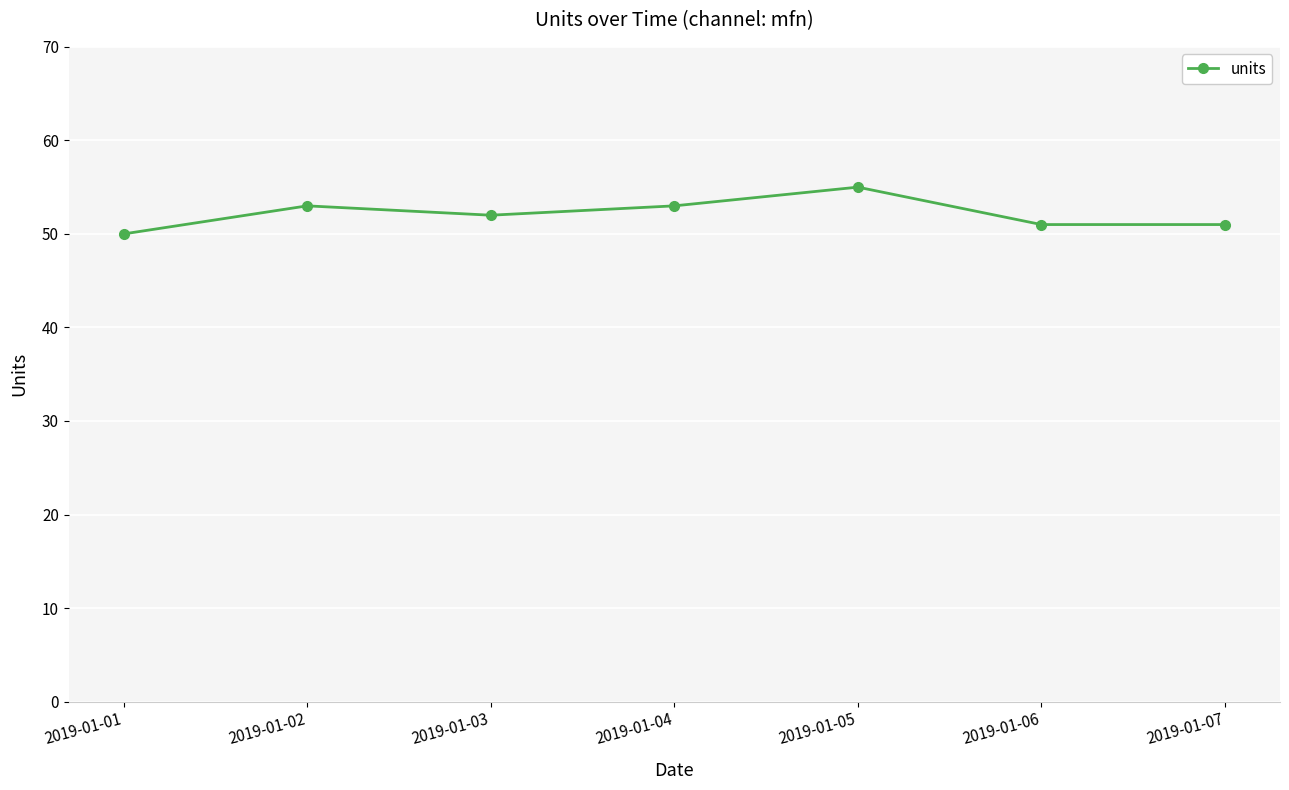

Count the number of categories in the chart.

7